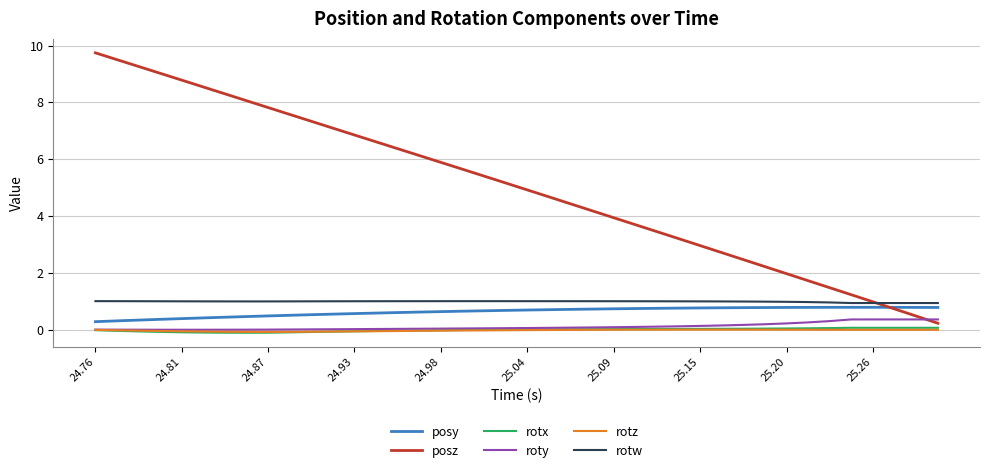

Which series has the widest spread of values?

posz